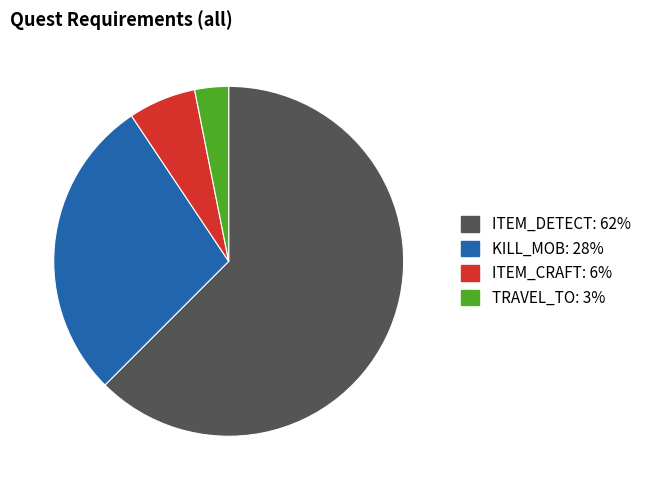

Count the number of slices in the pie.

4